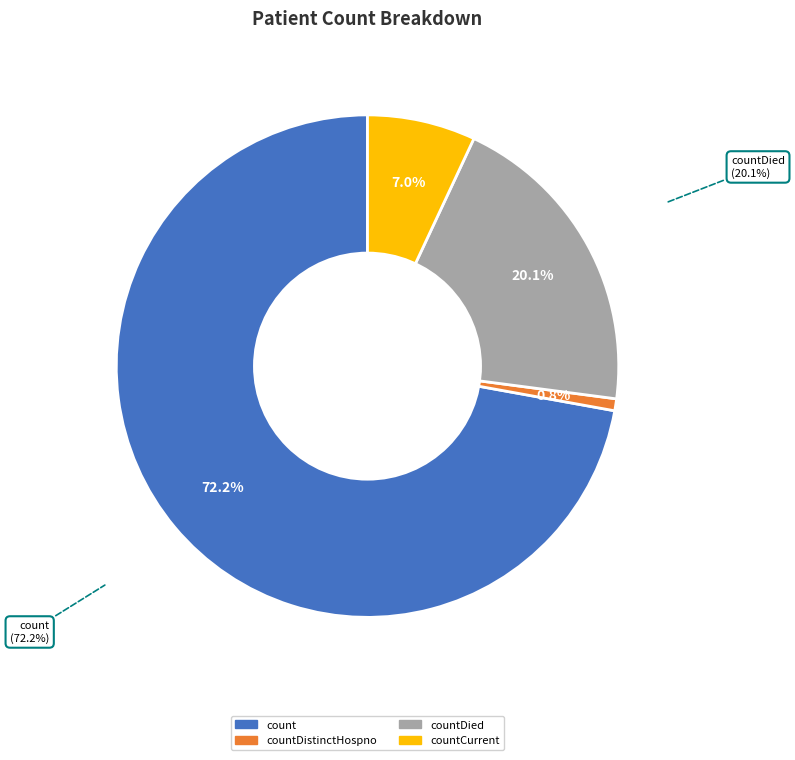

What is the largest slice in the pie chart?

count